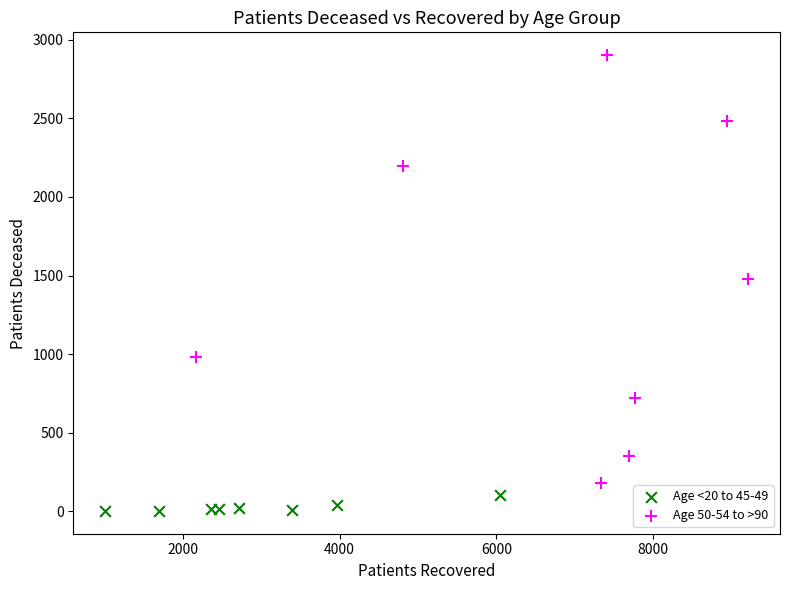

Which series contains the lowest Y value?

Age <20 to 45-49